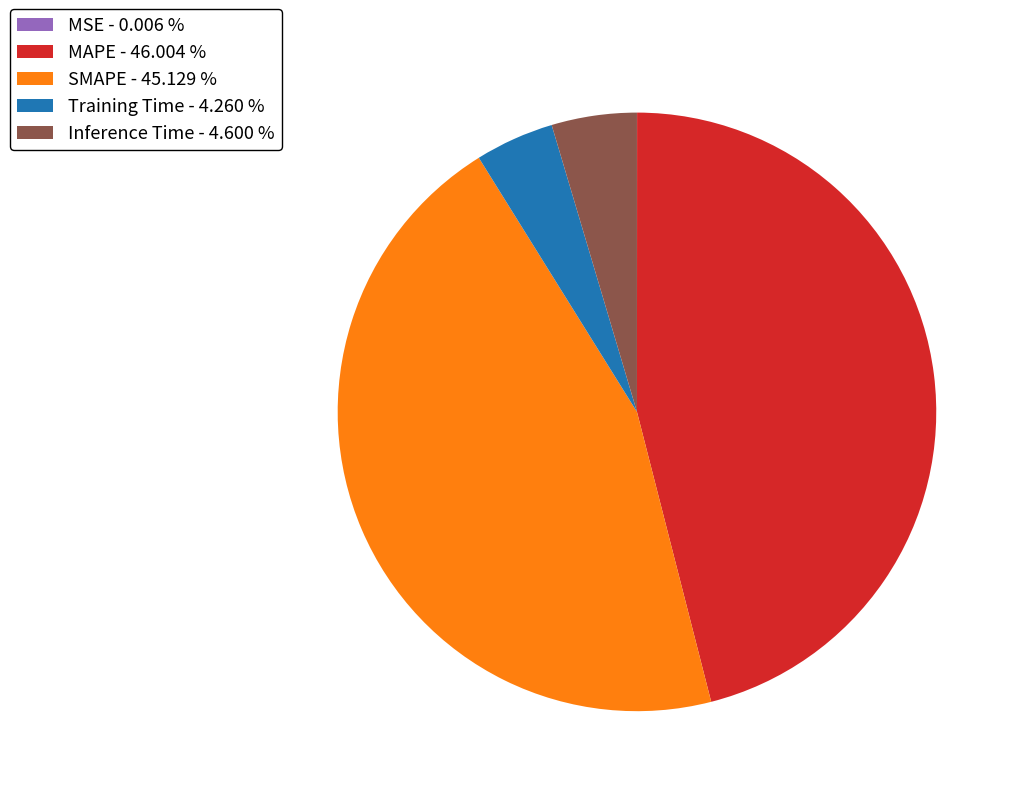

Does any single category account for the majority?

No